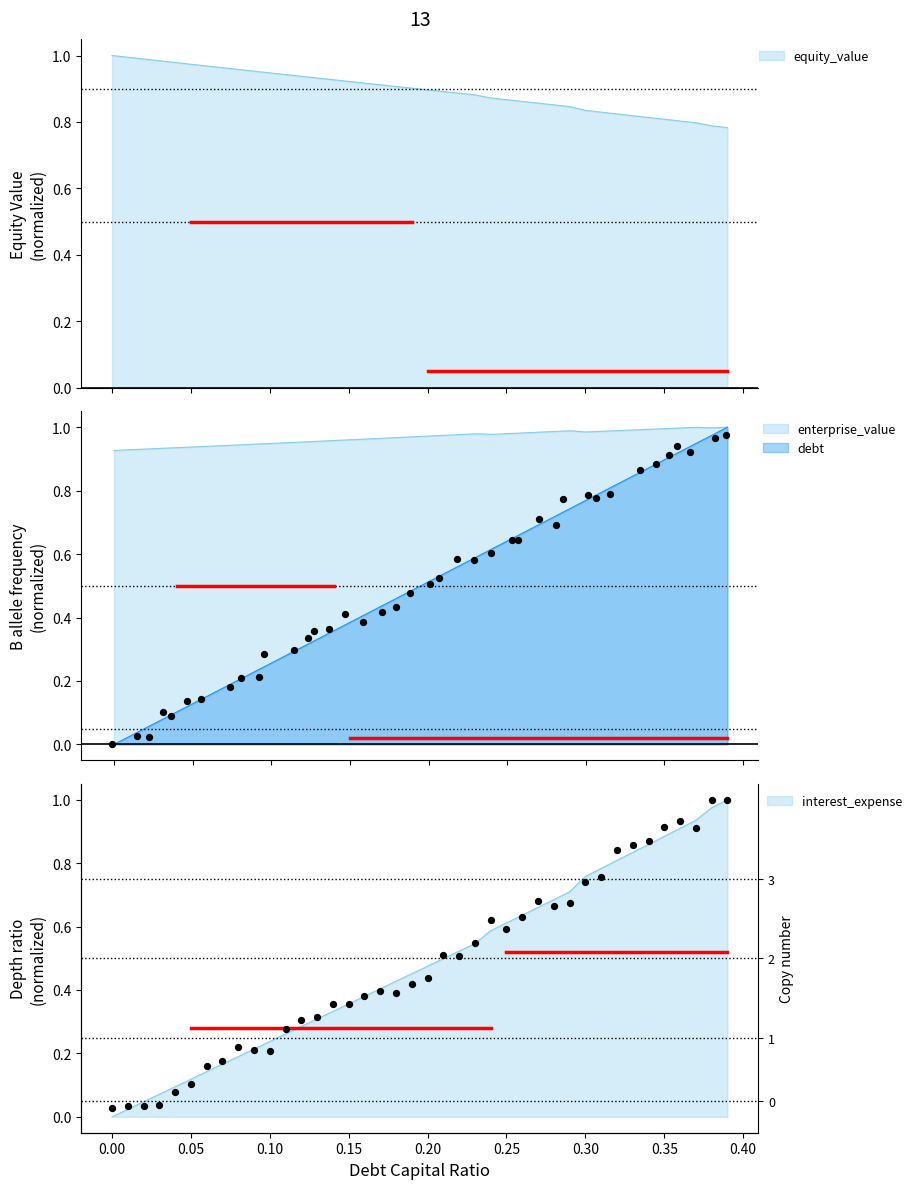

Which series contains the lowest Y value?

debt